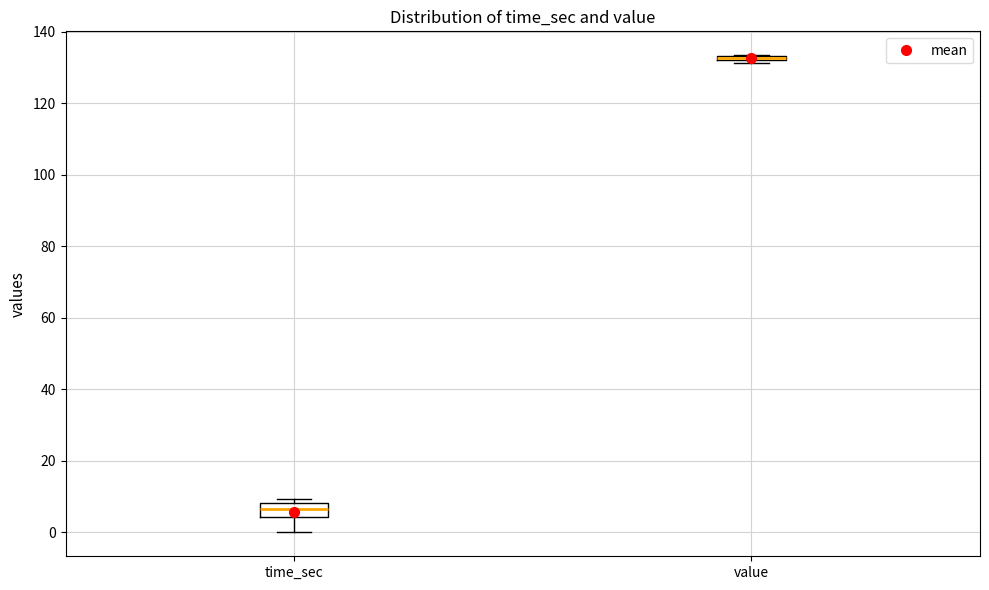

Where is the lower edge of the box for time_sec on the y-axis? The values are not printed on the chart, so give them approximately, as read against the axis.

4